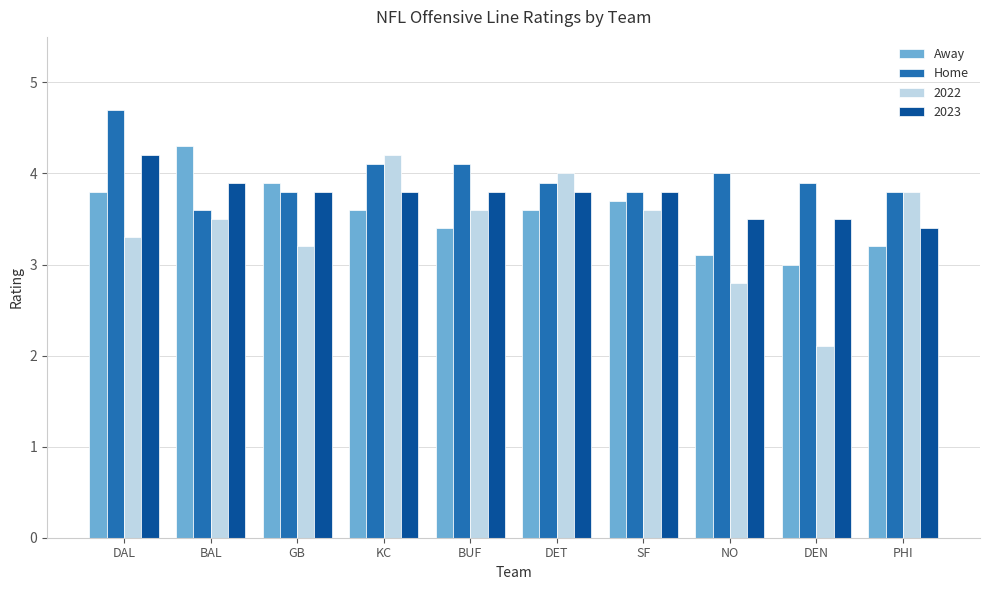

What are all the series names shown in the legend?

Away, Home, 2022, 2023